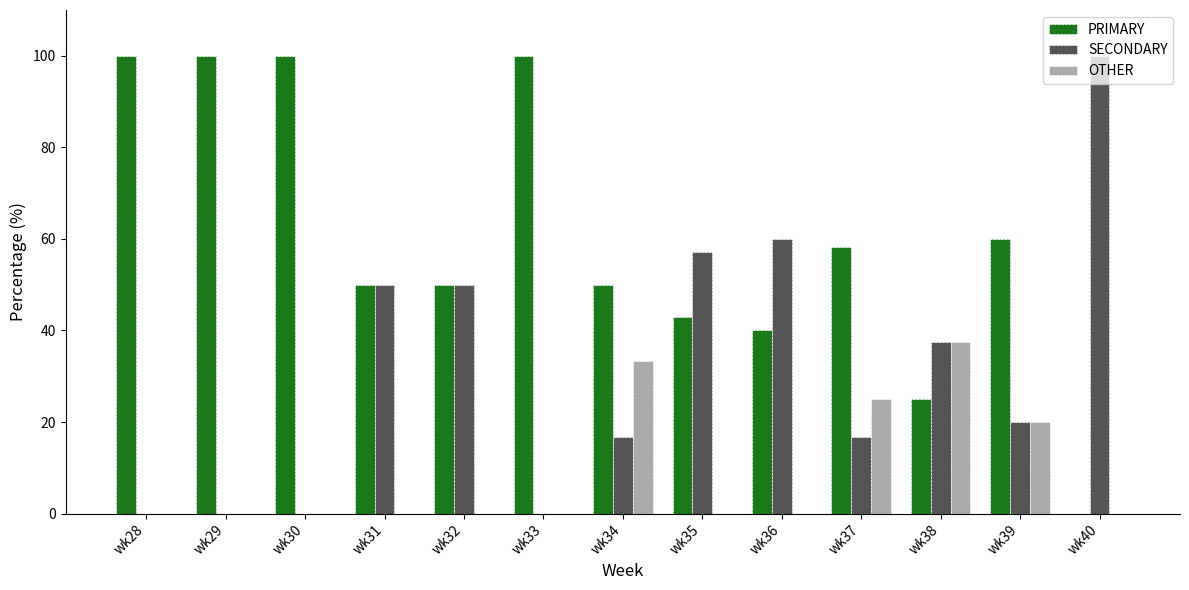

Reading left to right, extract all data points from this chart.

PRIMARY: wk28=100.0	wk29=100.0	wk30=100.0	wk31=50.0	wk32=50.0	wk33=100.0	wk34=50.0	wk35=42.9	wk36=40.0	wk37=58.3	wk38=25.0	wk39=60.0	wk40=0.0
SECONDARY: wk28=0.0	wk29=0.0	wk30=0.0	wk31=50.0	wk32=50.0	wk33=0.0	wk34=16.7	wk35=57.1	wk36=60.0	wk37=16.7	wk38=37.5	wk39=20.0	wk40=100.0
OTHER: wk28=0.0	wk29=0.0	wk30=0.0	wk31=0.0	wk32=0.0	wk33=0.0	wk34=33.3	wk35=0.0	wk36=0.0	wk37=25.0	wk38=37.5	wk39=20.0	wk40=0.0